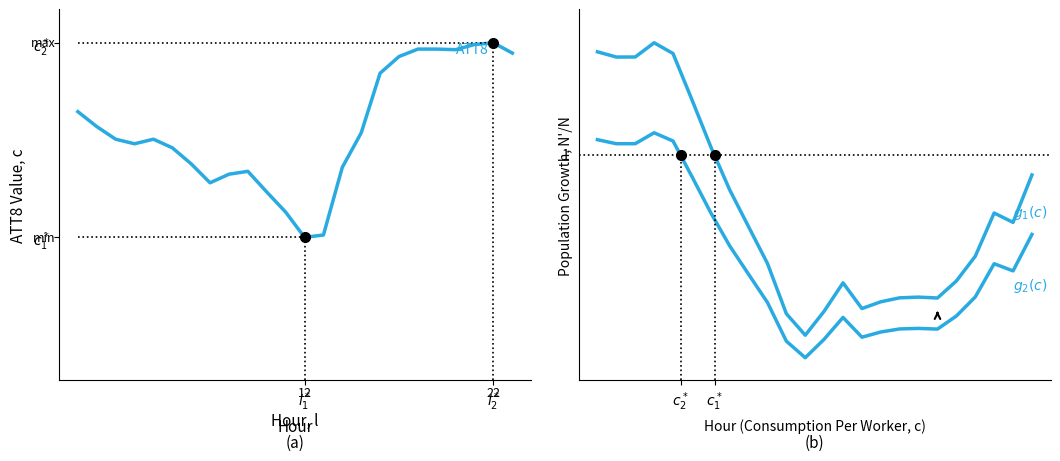

True or false: $g_1(c)$ and ATT8 intersect in this chart.

False